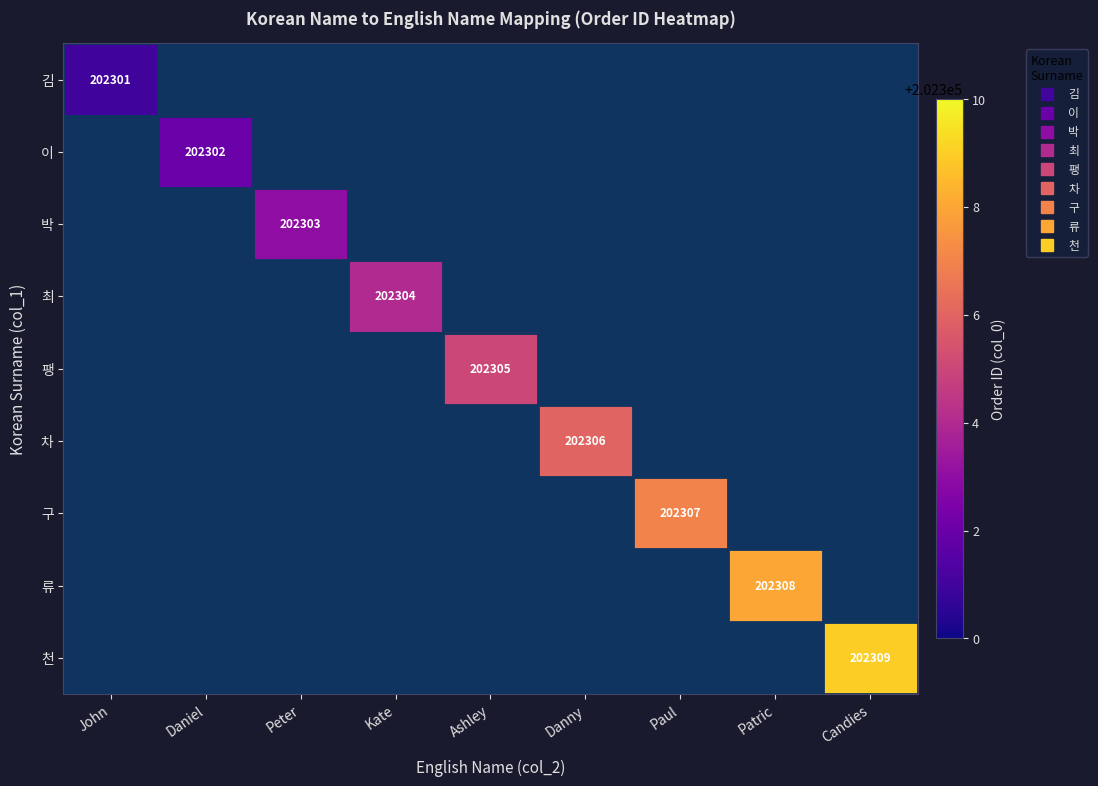

How many distinct data groups are displayed?

9